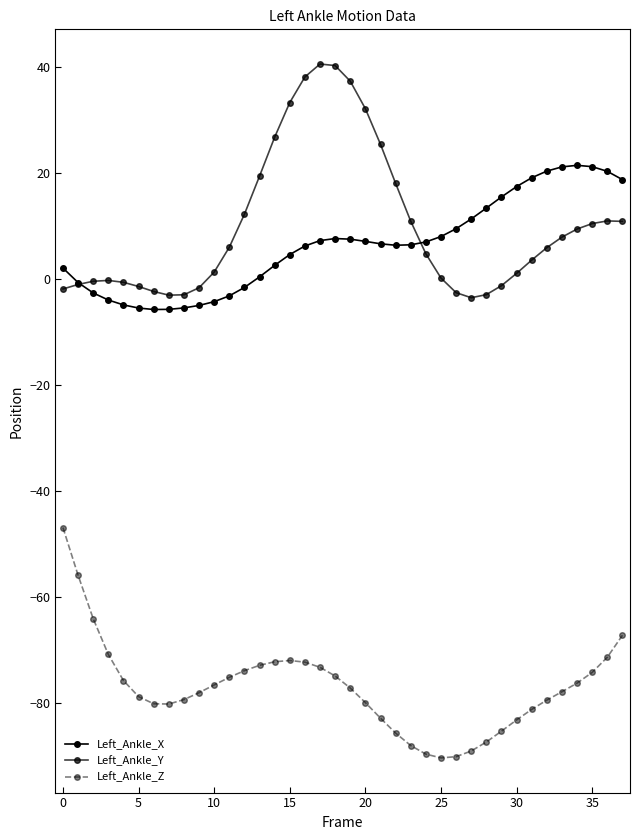

Does the chart display data point markers on the line(s)?

Yes